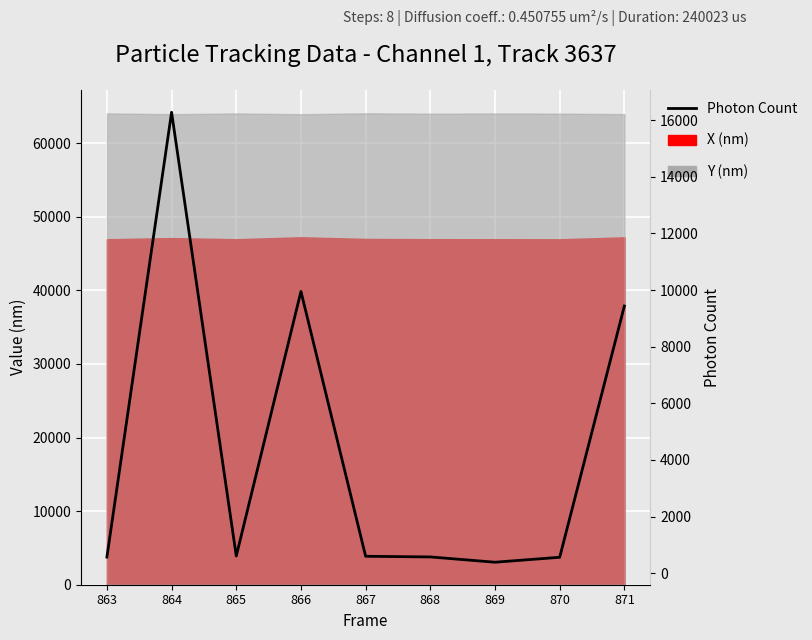

List the labels in order of value, smallest first.

869, 870, 863, 868, 867, 865, 871, 866, 864